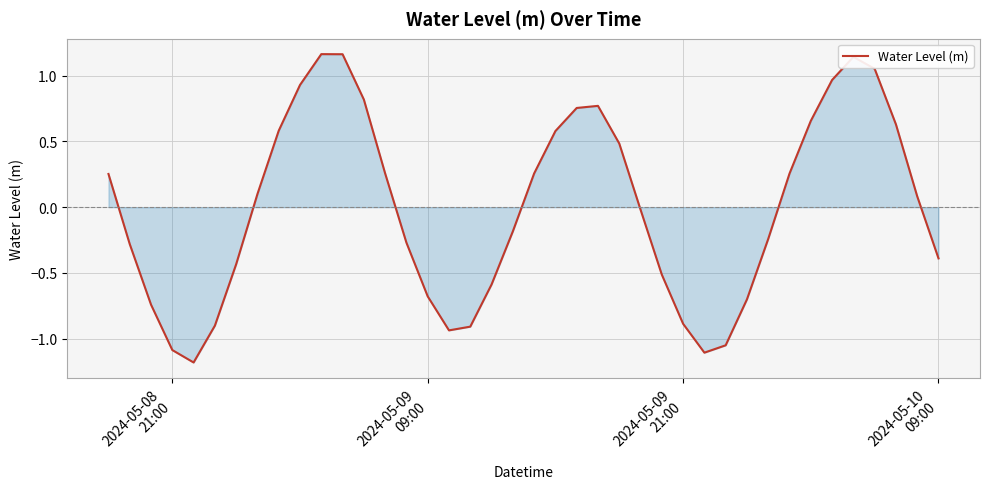

How many values are below 0?

20